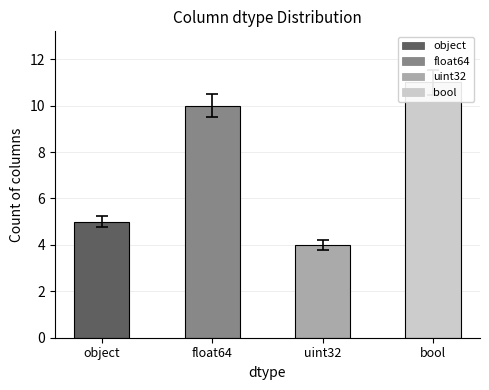

What is the change in value from uint32 to bool?

+7